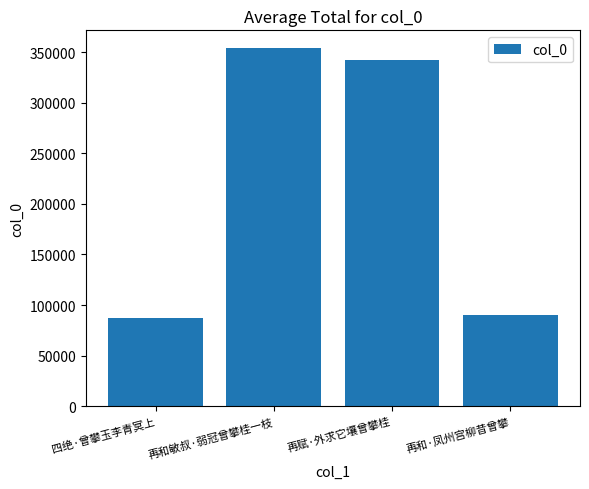

What is the value of the 3rd bar from the left?

341732